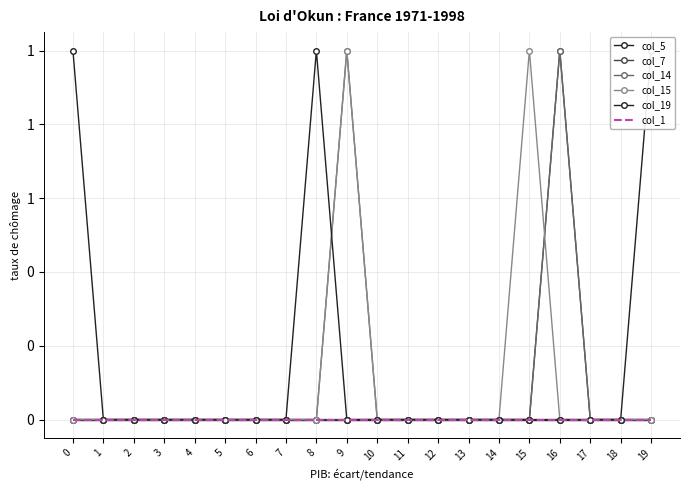

List the series in order of their peak value, highest first.

col_7, col_14, col_15, col_19, col_5, col_1